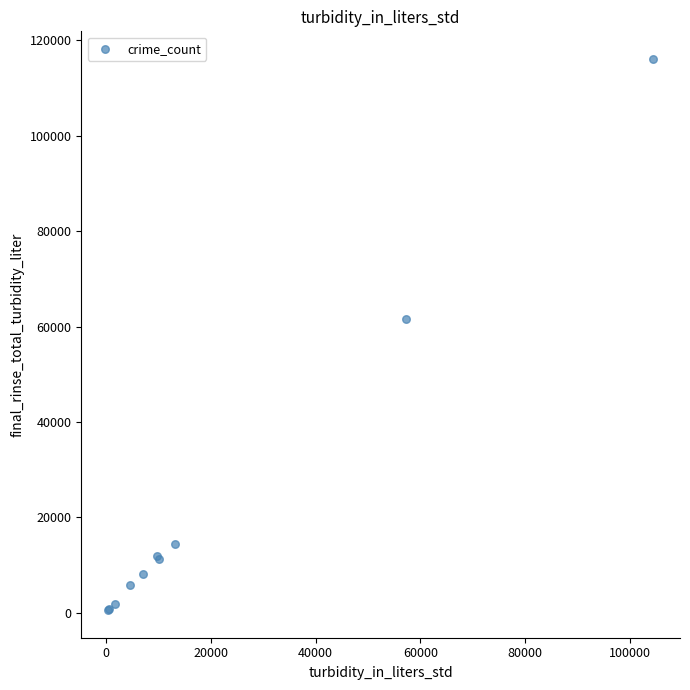

What Y value in the scatter plot is closest to 58320?

61624